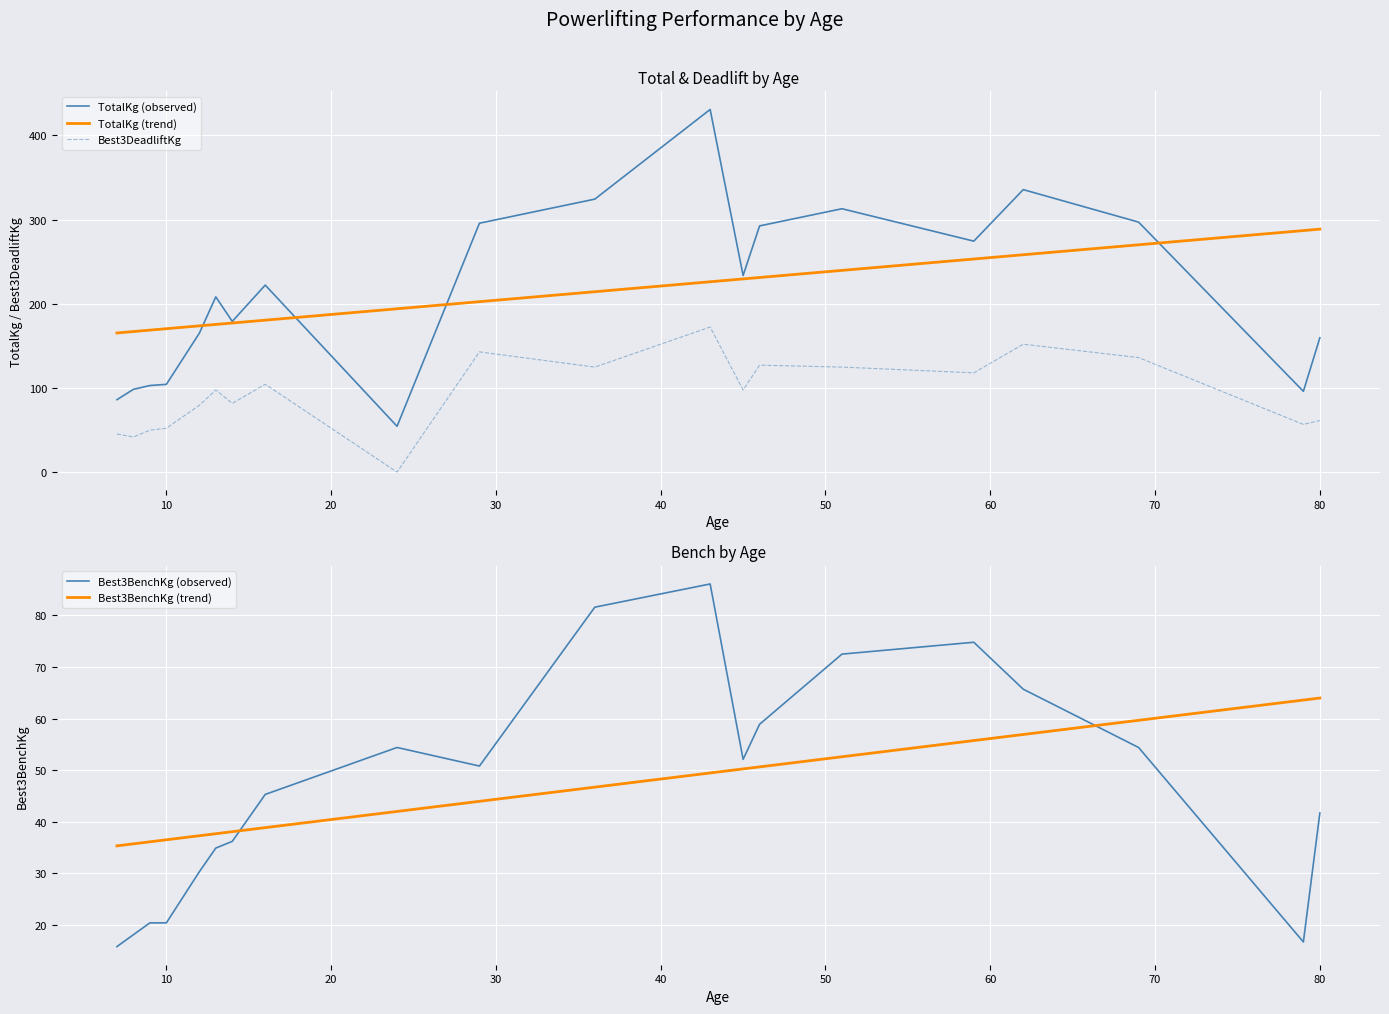

True or false: Best3BenchKg (trend) and Best3BenchKg (observed) cross at least once.

True